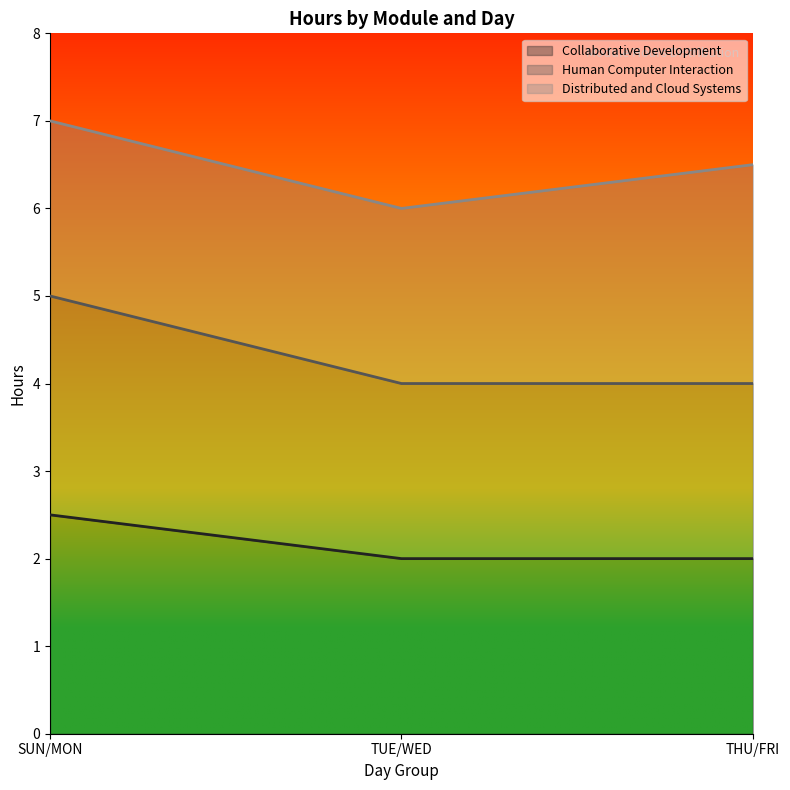

True or false: Collaborative Development has a value of 1.0 at TUE/WED.

False